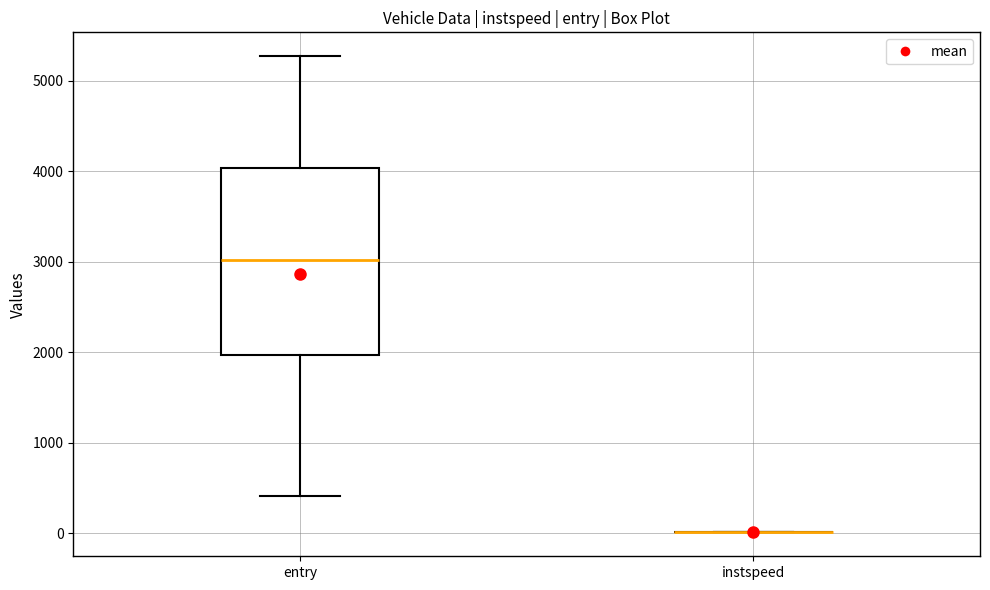

Reading left to right, transcribe this box plot: for each box, give where its median line is, the range the box spans, and where its two whiskers end, as read against the y-axis. The values are not printed on the chart, so give them approximately, as read against the axis.

entry: median 3000, box 2000 to 4000, whiskers 400 to 5300
instspeed: box collapsed to a line at 0, whiskers 0 to 0